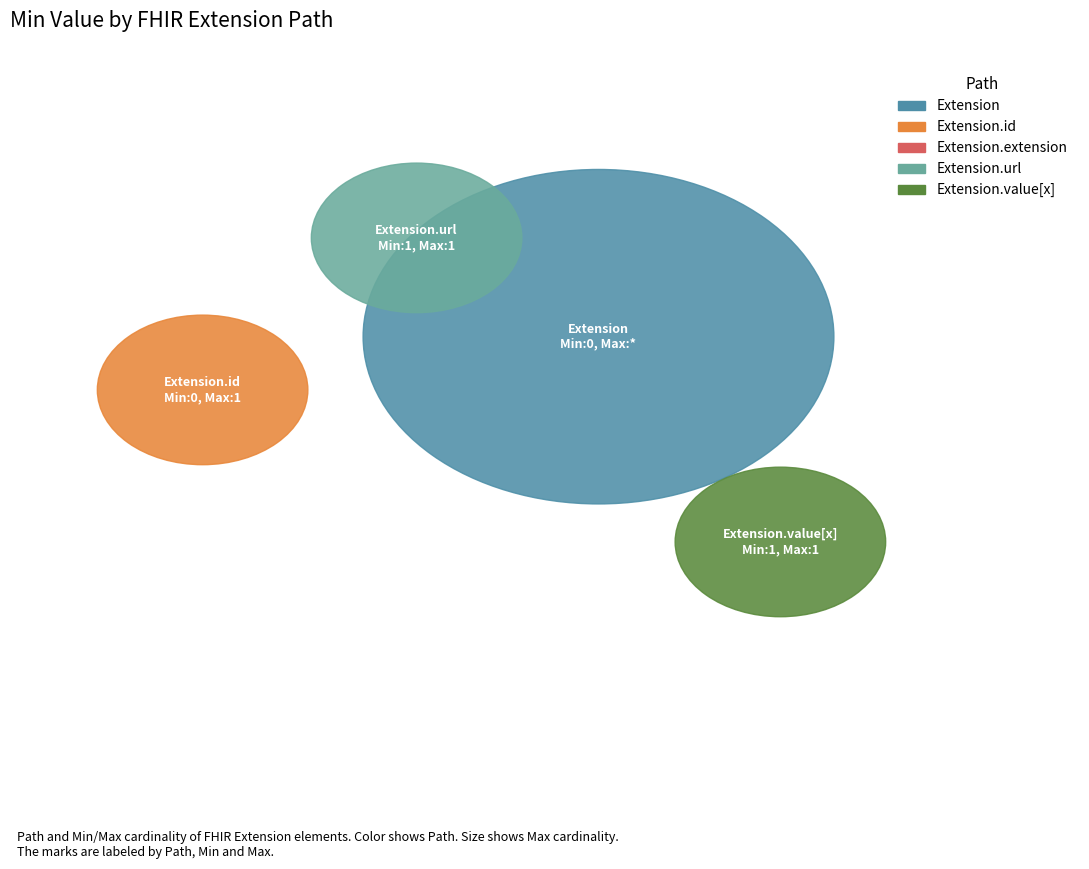

What is the change in value from Extension to Extension.url?

+1